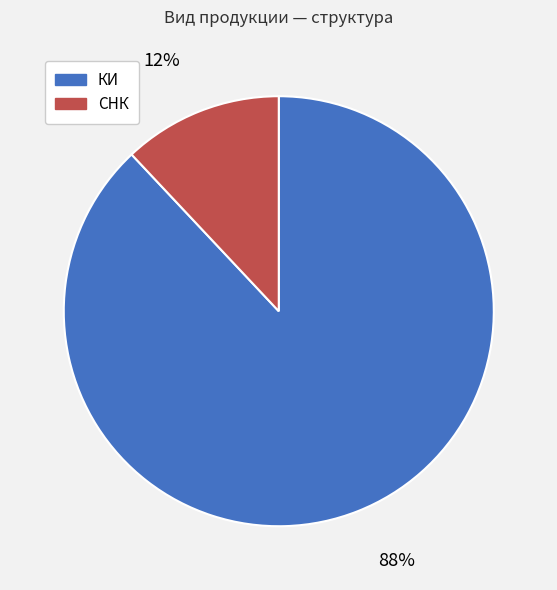

Is there any slice that represents more than half of the pie?

Yes